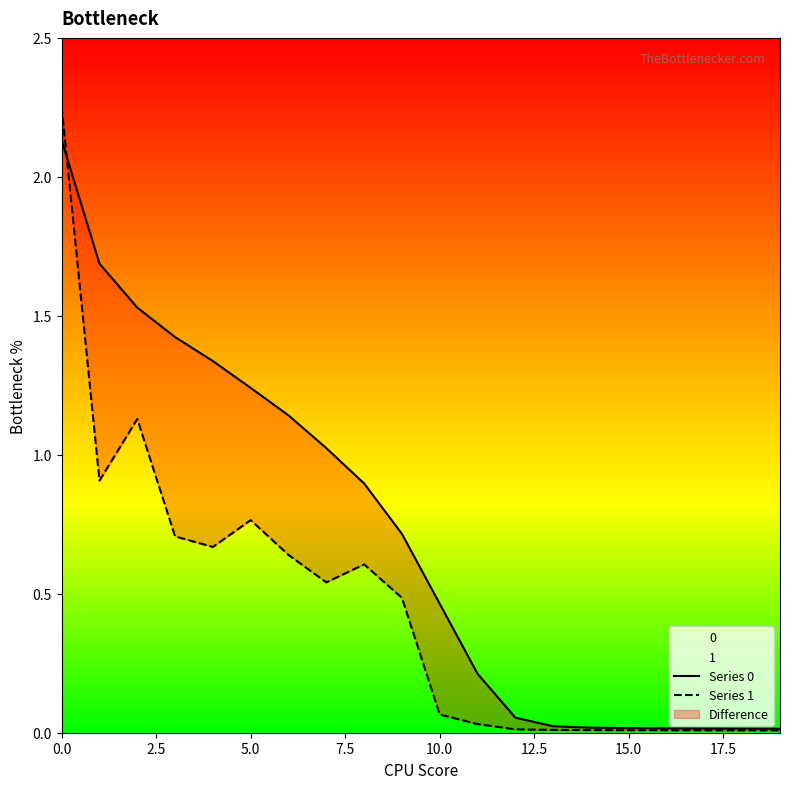

Is this an area chart (filled region under the line)?

No